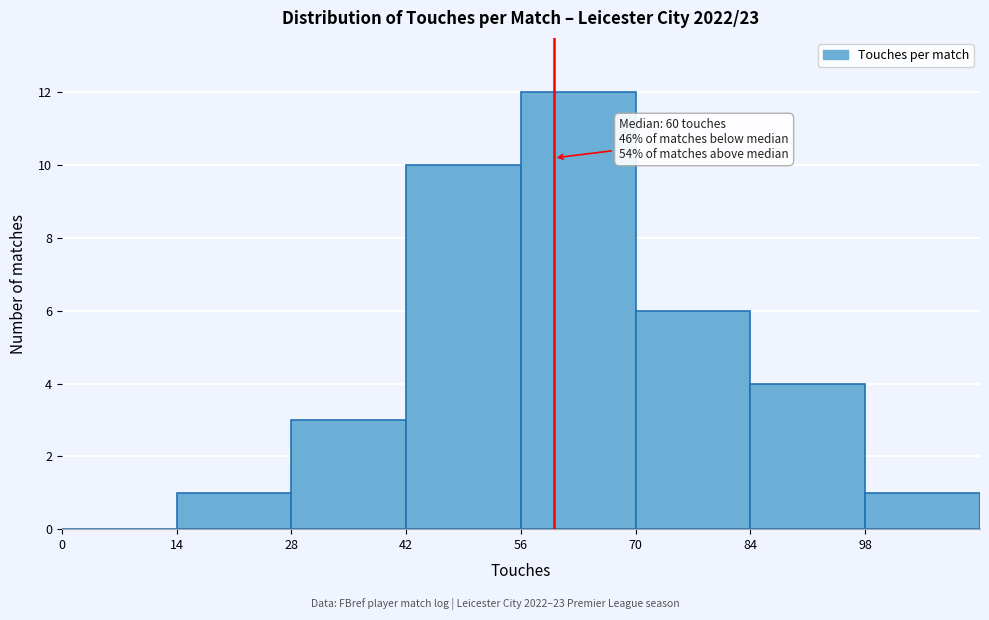

Which range on the x-axis has the tallest bar?

56 to 70